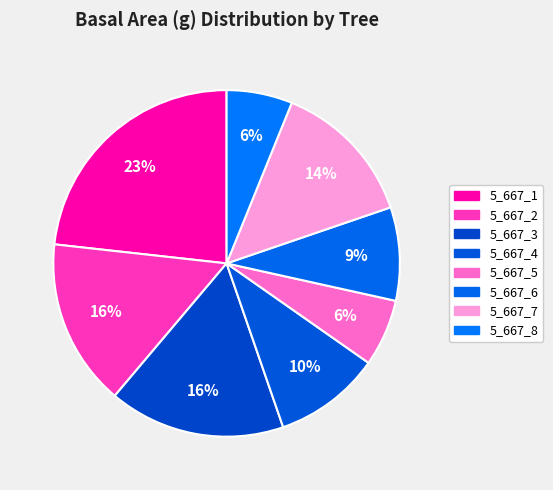

Count the number of slices in the pie.

8